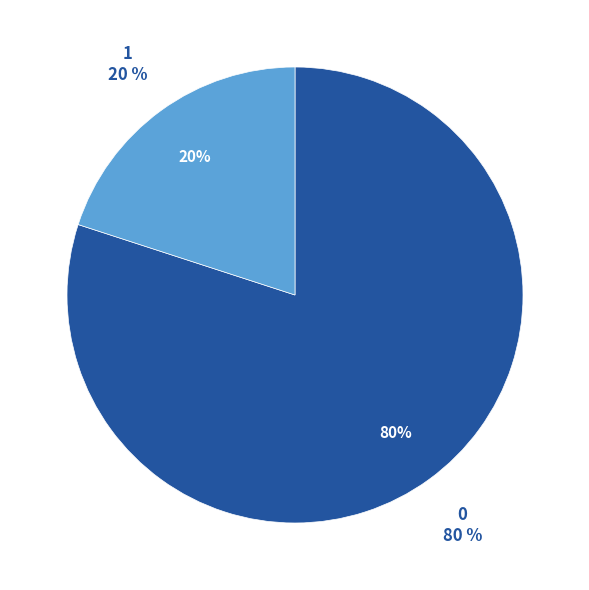

The 1 slice represents 14% of the pie. True or false?

False